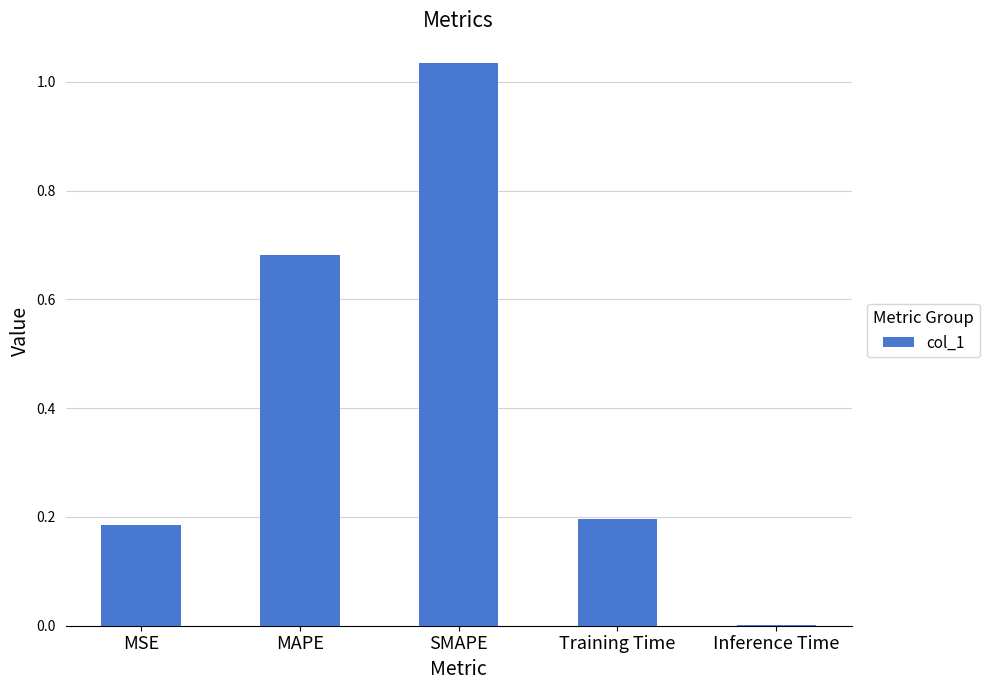

At which category does the chart reach its peak across all series?

SMAPE